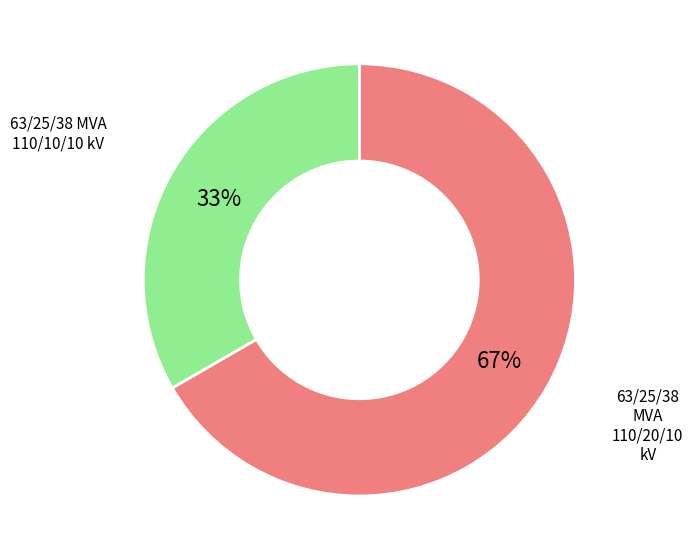

Does any single category account for the majority?

Yes